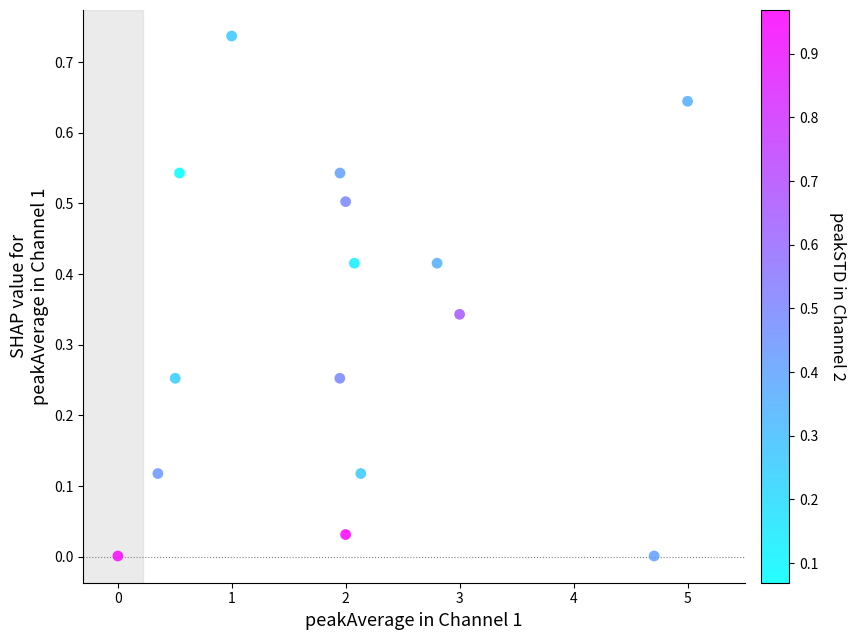

What is the range of X values (max minus min)?

5.0